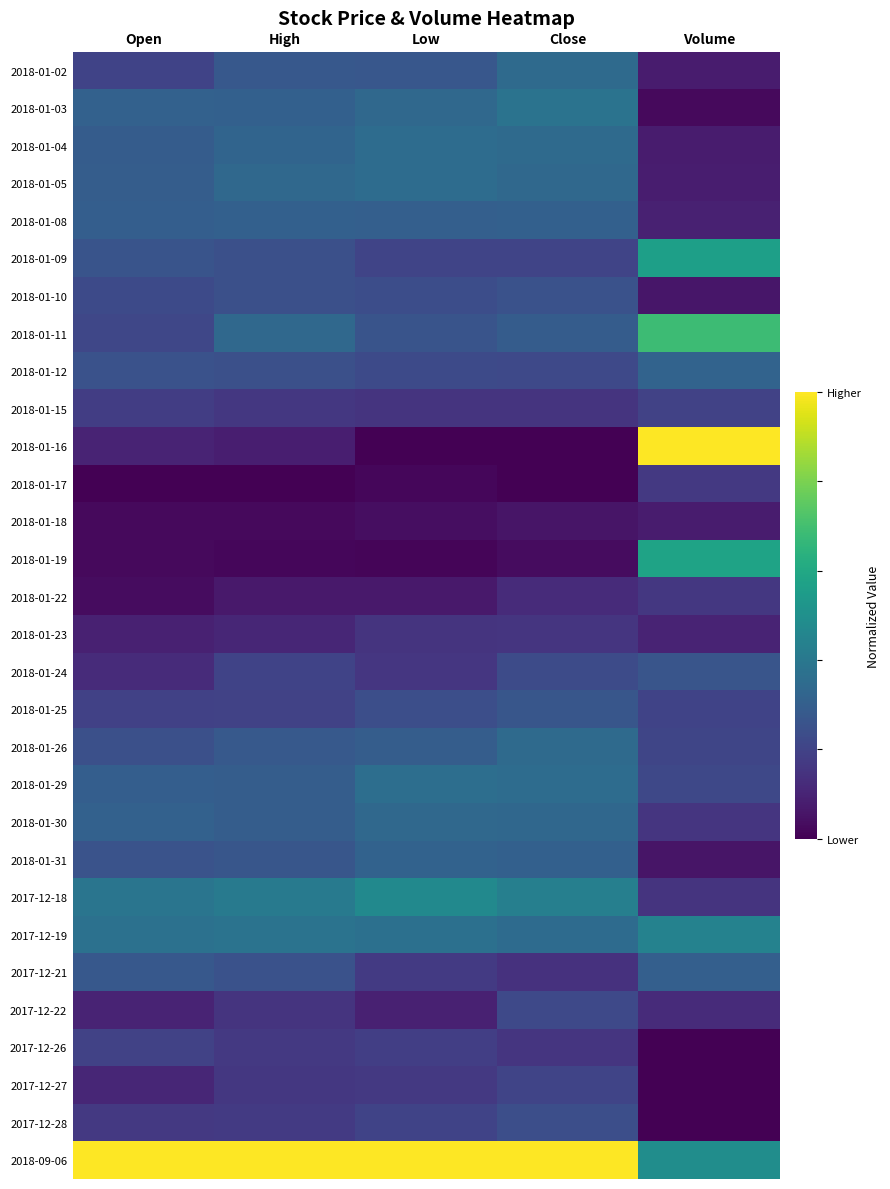

Rank the series at Close from highest to lowest value.

2018-09-06, 2017-12-18, 2018-01-03, 2018-01-29, 2017-12-19, 2018-01-02, 2018-01-04, 2018-01-26, 2018-01-05, 2018-01-30, 2018-01-31, 2018-01-08, 2018-01-11, 2018-01-25, 2018-01-10, 2017-12-28, 2018-01-24, 2018-01-12, 2017-12-22, 2018-01-09, 2017-12-27, 2018-01-23, 2017-12-26, 2018-01-15, 2017-12-21, 2018-01-22, 2018-01-18, 2018-01-19, 2018-01-17, 2018-01-16